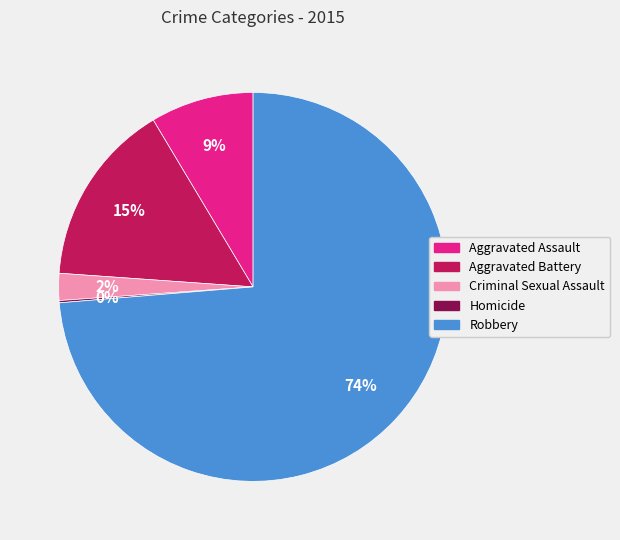

To the nearest percent, what is the difference between the largest and smallest slice percentages?

74%